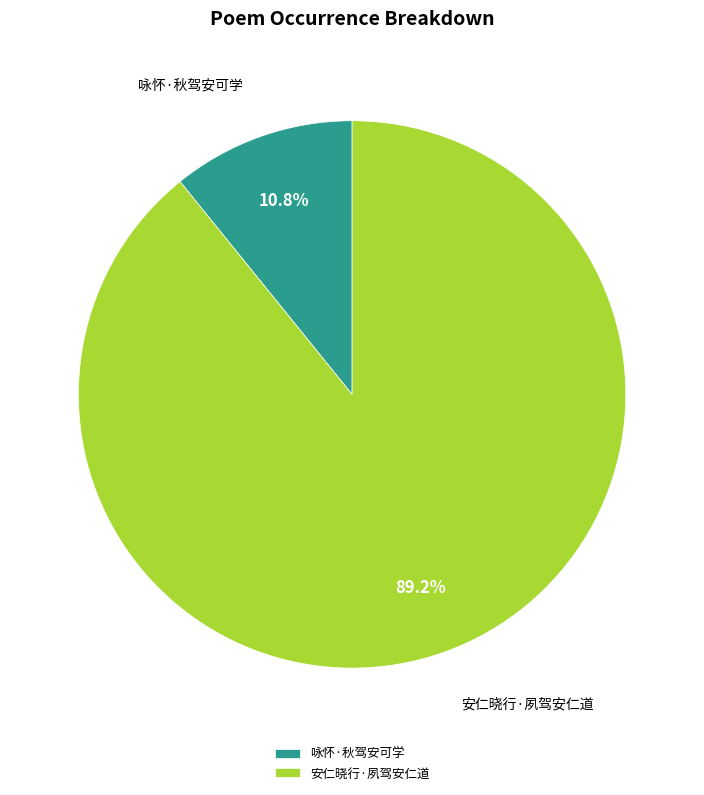

The 安仁晓行·夙驾安仁道 slice represents 99% of the pie. True or false?

False